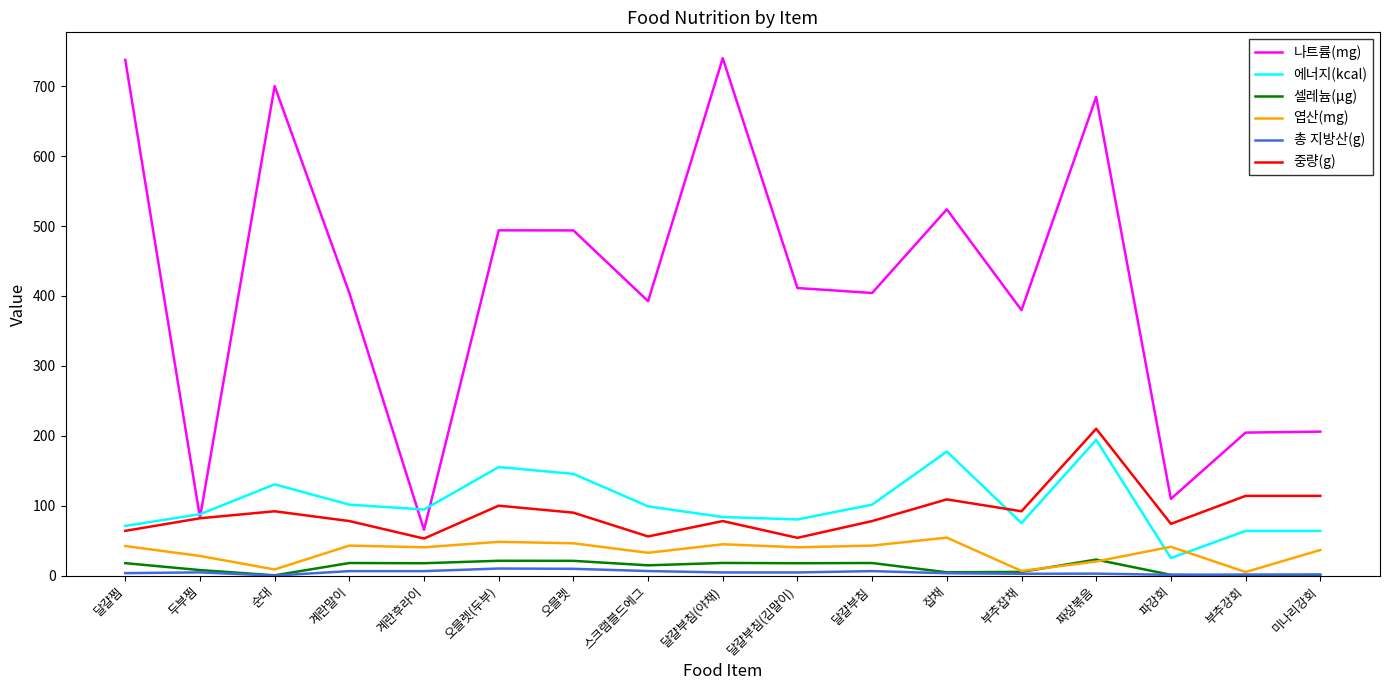

What is the difference between the maximum and minimum values in the 엽산(mg) series?

49.2